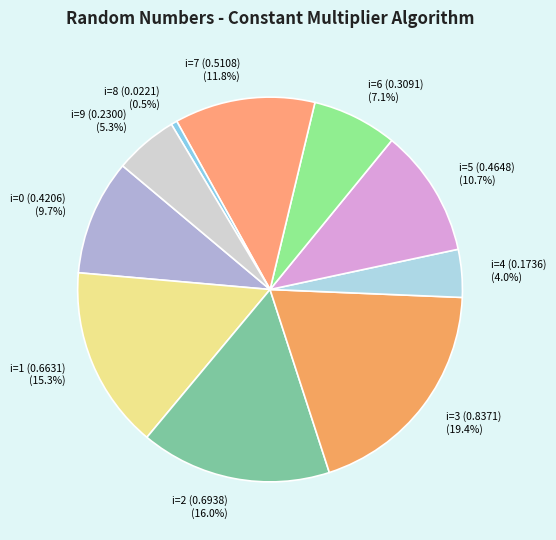

Combined, do i=3 (0.8371) and i=8 (0.0221) account for over 50%?

No